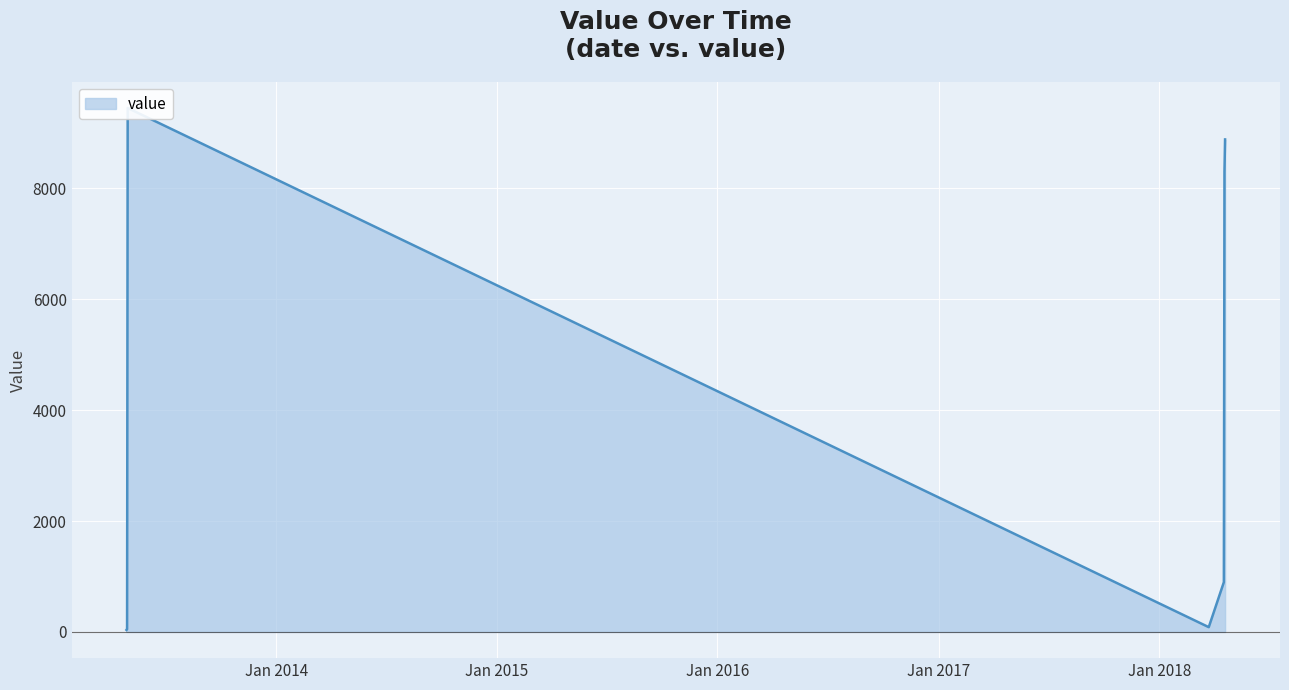

At which category does the chart reach its minimum across all series?

2013-04-28